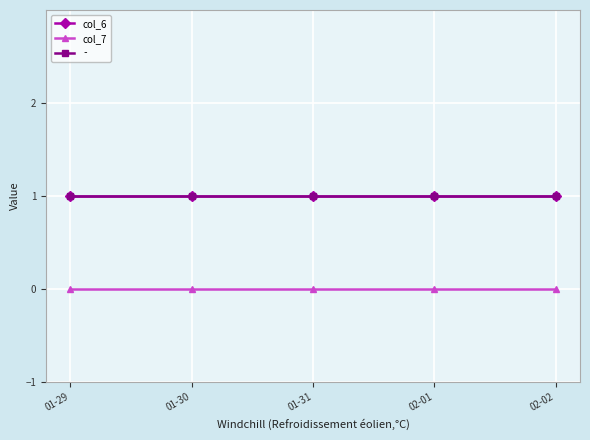

What is the label of the 1st point from the left?

01-29